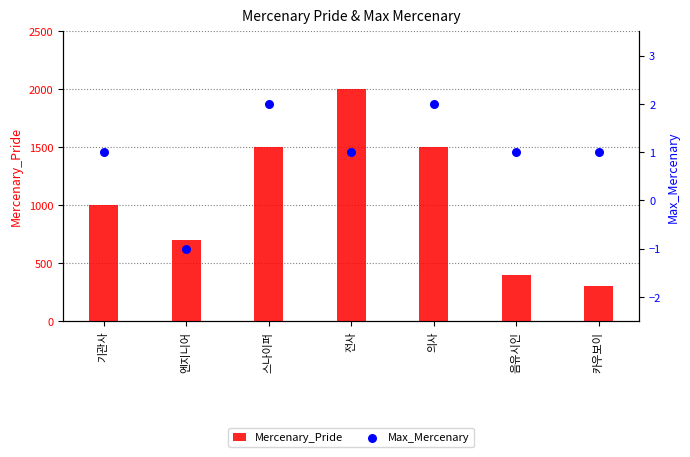

Which series reaches the maximum Y coordinate?

Mercenary_Pride